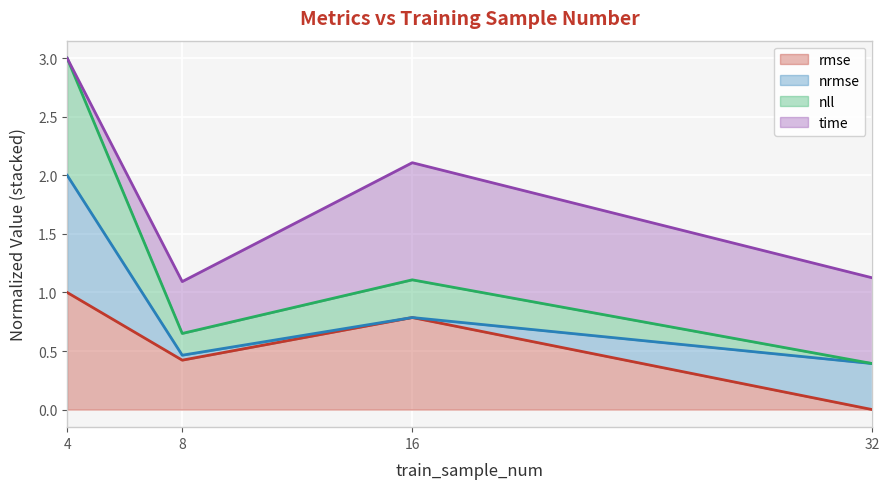

True or false: nll has a value of 0.7 at 8.

True